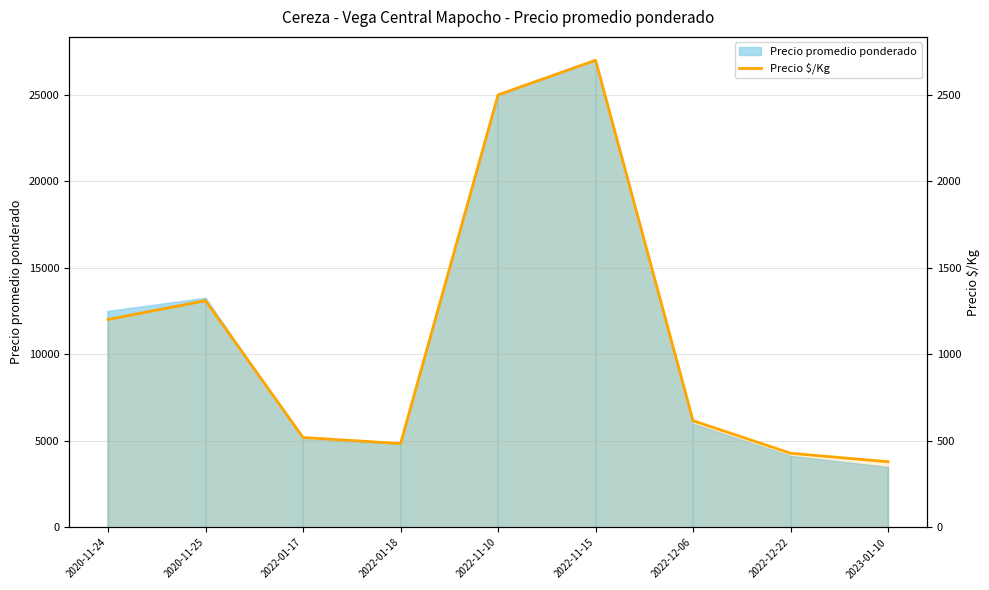

What is the label of the 3rd point from the left?

2022-01-17